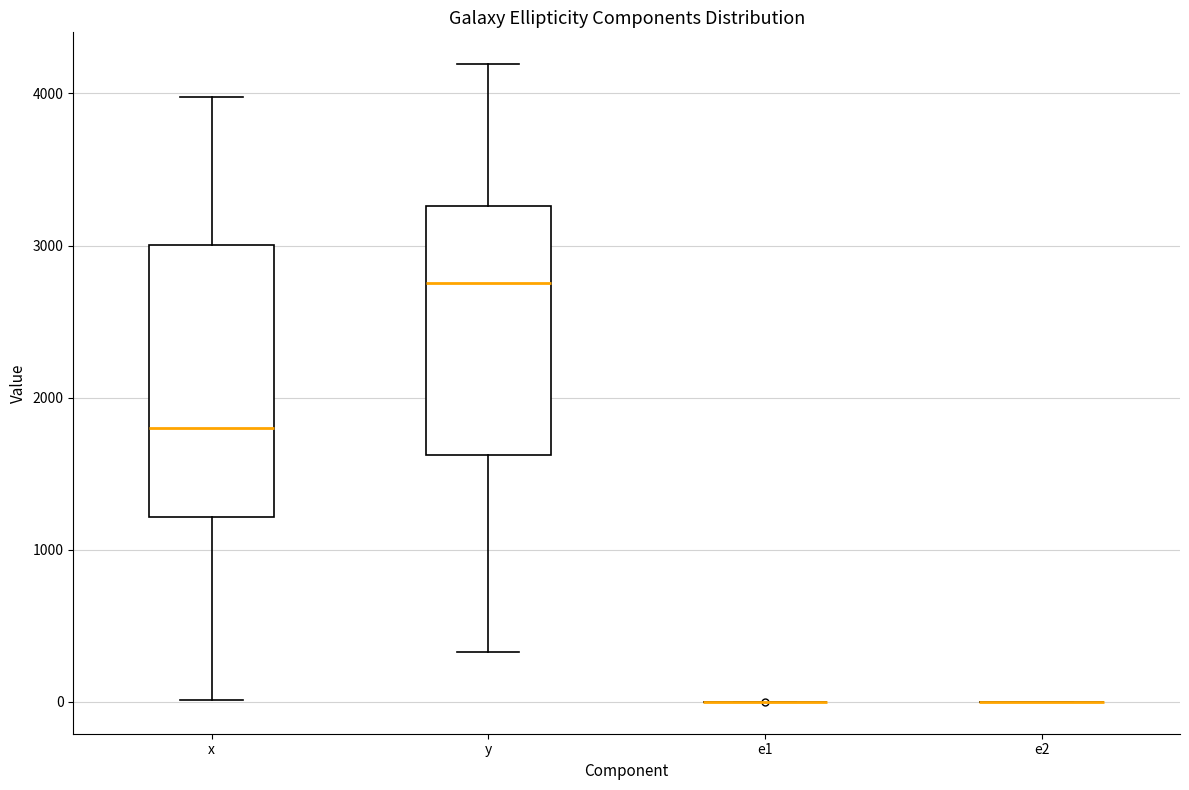

Reading left to right, transcribe this box plot: for each box, give where its median line is, the range the box spans, and where its two whiskers end, as read against the y-axis. The values are not printed on the chart, so give them approximately, as read against the axis.

x: median 1800, box 1200 to 3000, whiskers 0 to 4000
y: median 2800, box 1600 to 3300, whiskers 300 to 4200
e1: box collapsed to a line at 0, whiskers 0 to 0
e2: box collapsed to a line at 0, whiskers 0 to 0